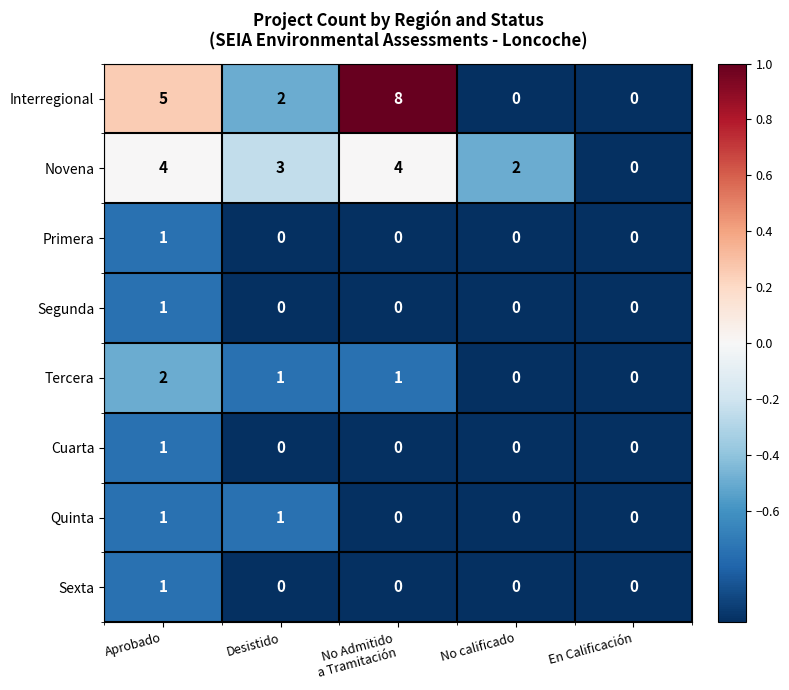

The value of Primera at En Calificación is 0. True or false?

True